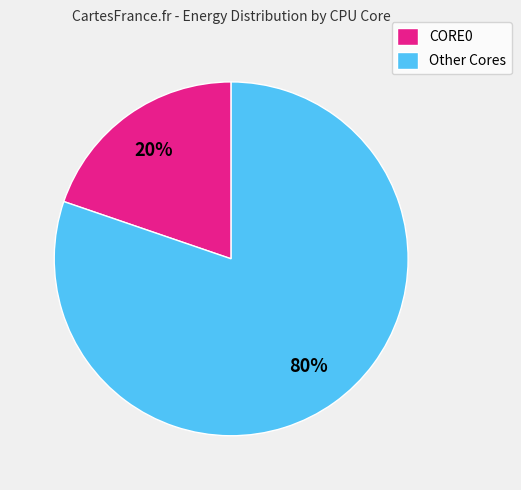

Rank the categories by value from lowest to highest.

CORE0, Other Cores